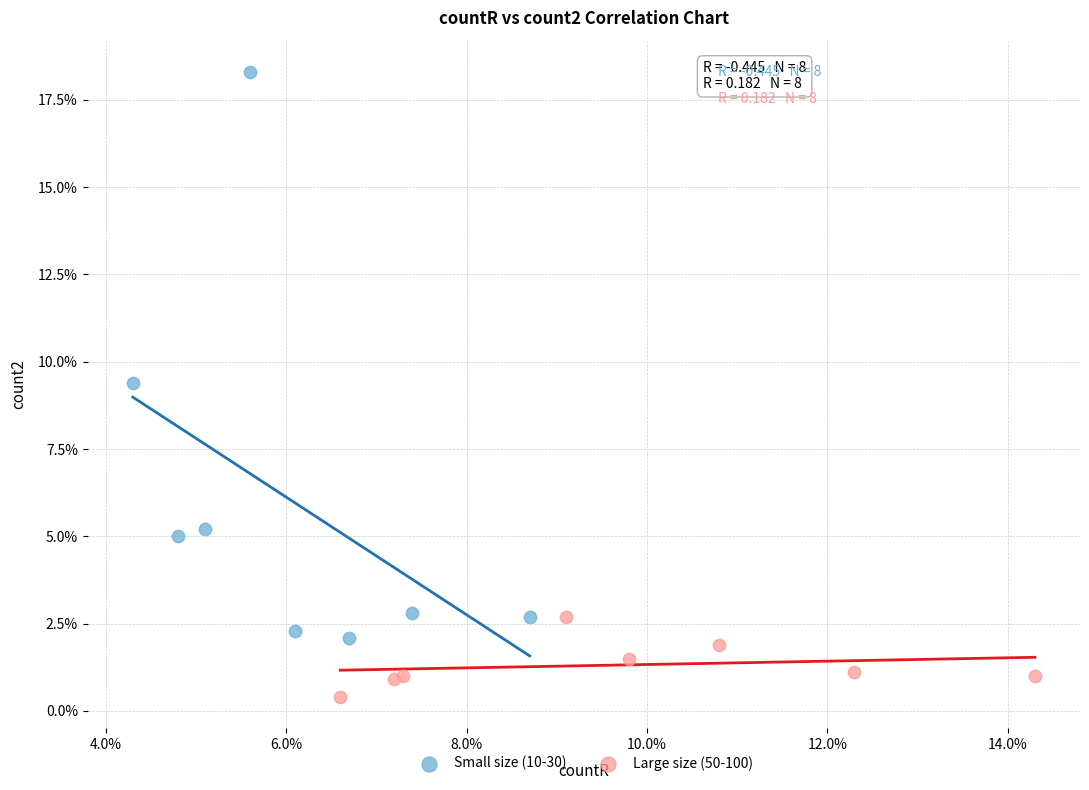

Which series has the largest Y range (max minus min)?

Small size (10-30)